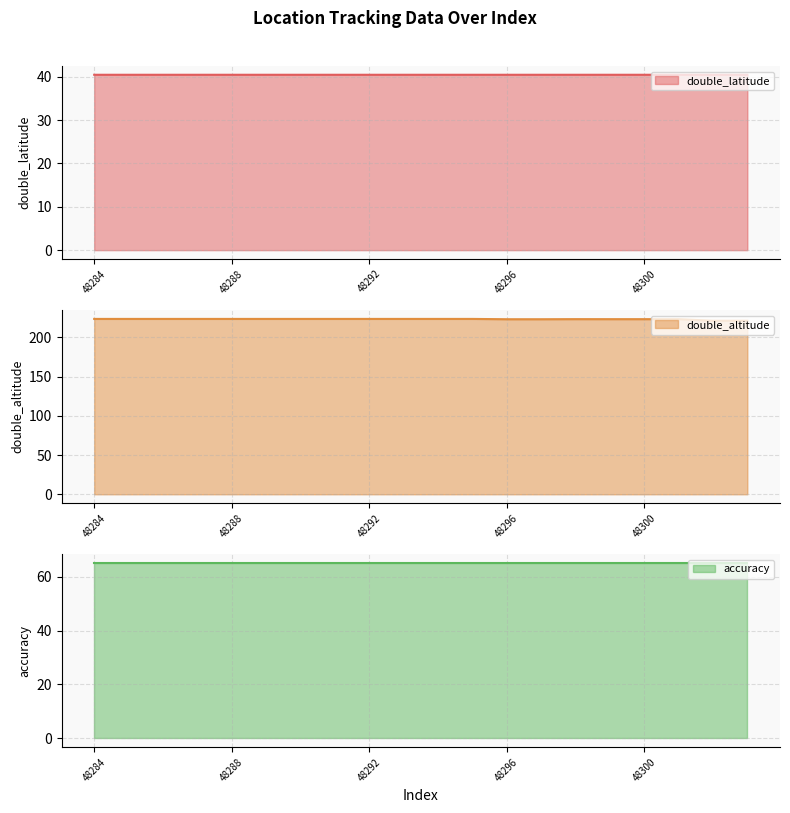

True or false: accuracy line and double_altitude line intersect in this chart.

False